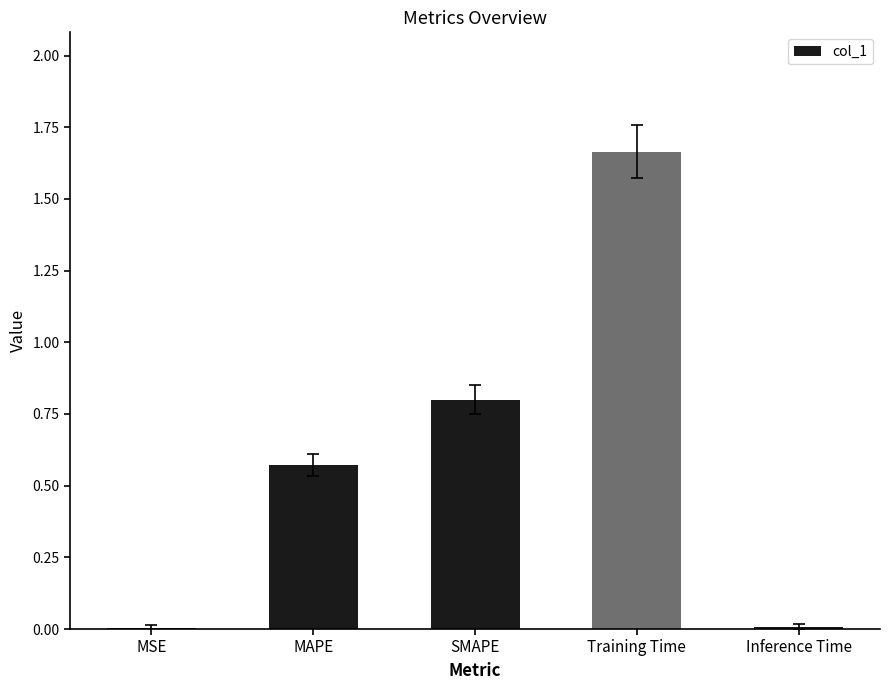

Which label corresponds to the largest value in the chart?

Training Time